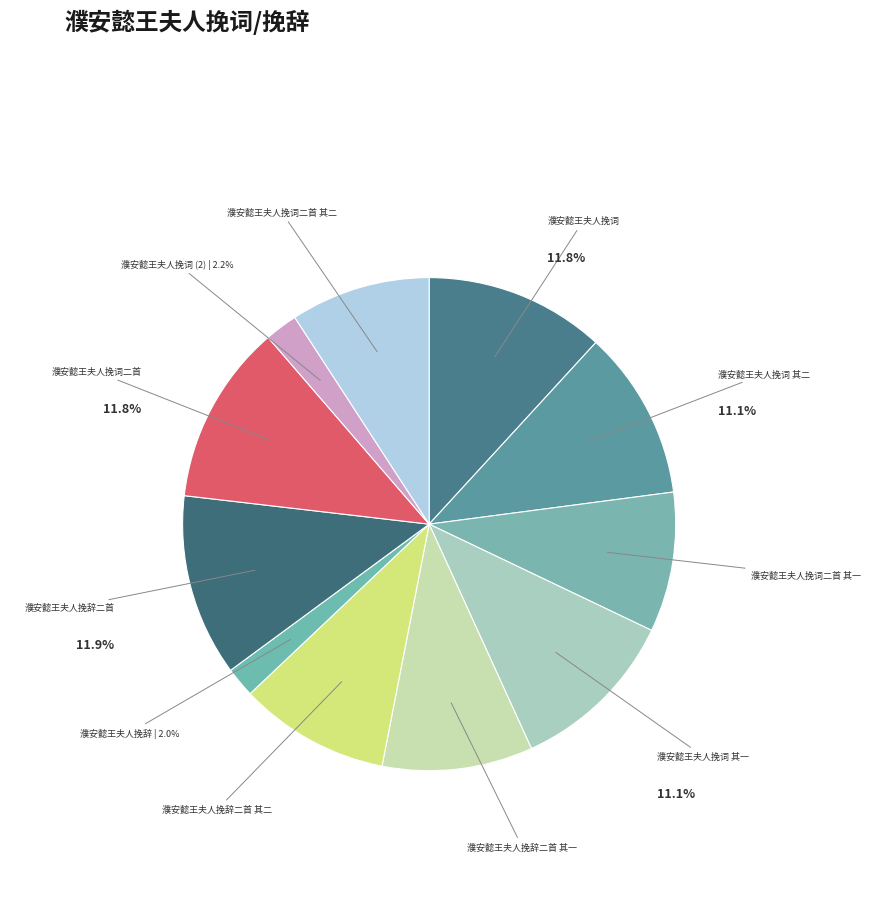

How many segments does this pie chart have?

11